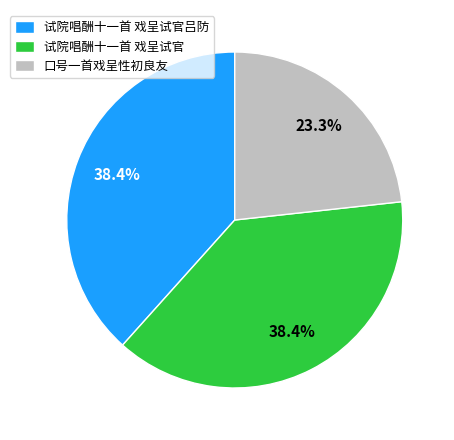

Which category has the smallest portion of the pie?

口号一首戏呈性初良友